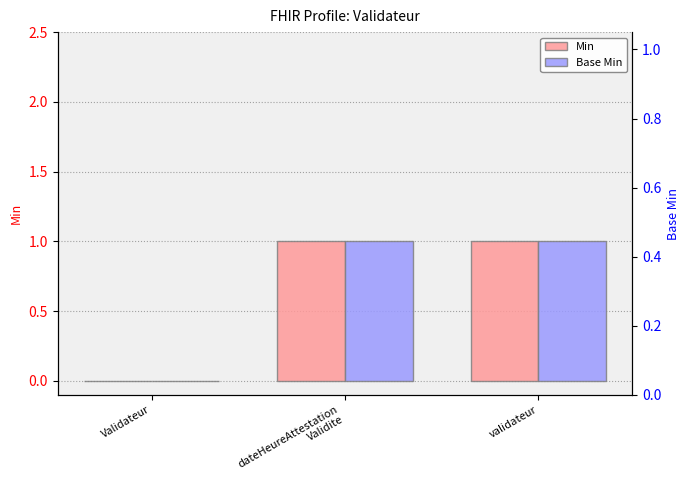

True or false: Base Min has a value of 1 at dateHeureAttestation
Validite.

True